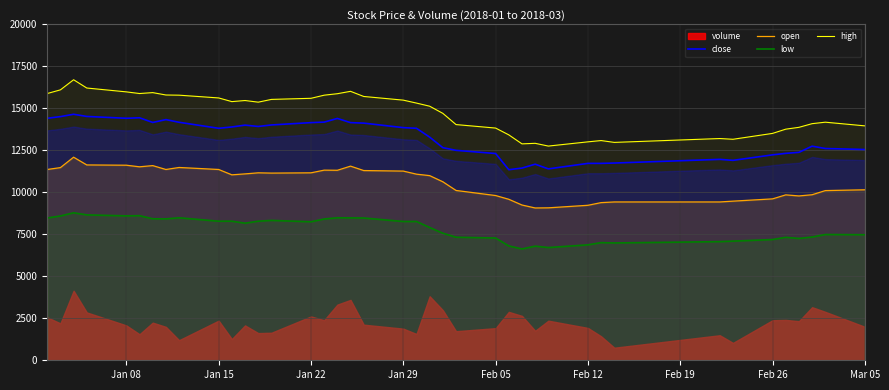

How many lines are shown in the chart?

4